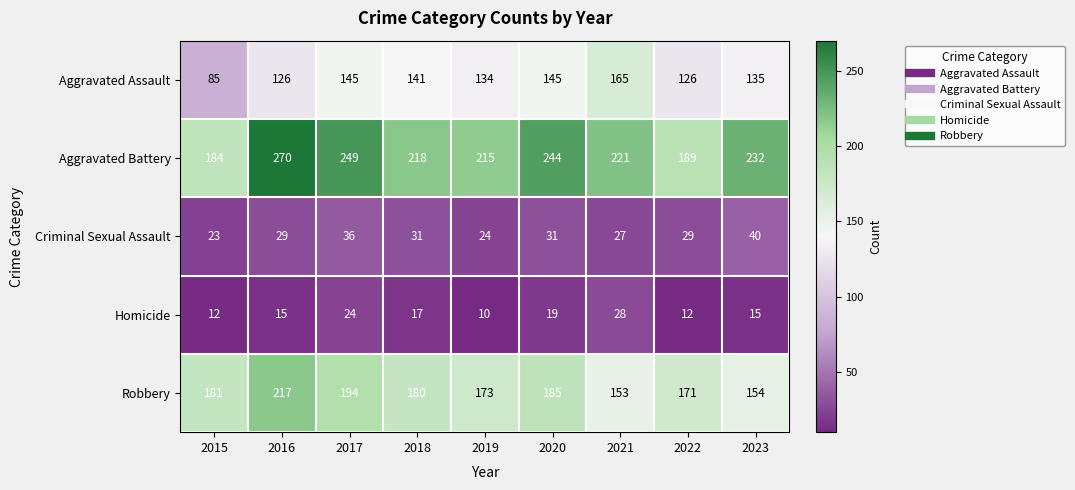

What value does the Aggravated Battery series have at 2021, to the nearest 10?

220